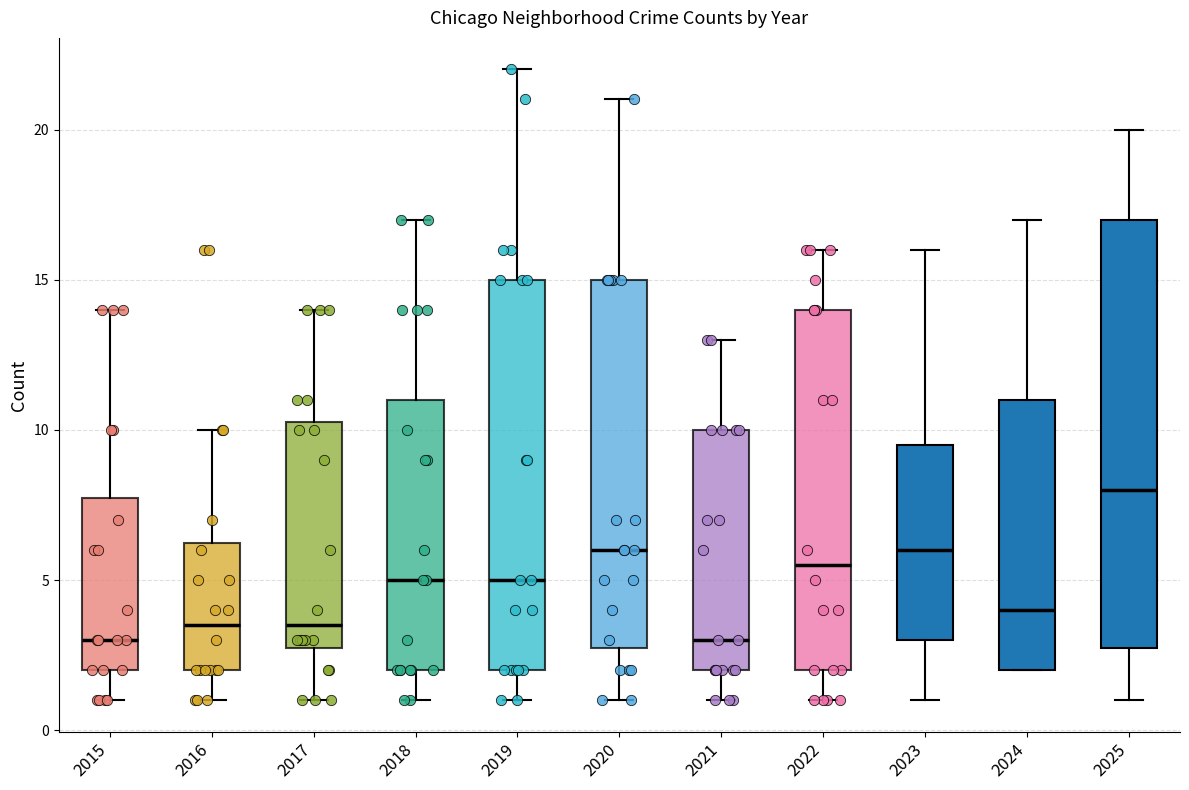

Which box is the tallest, from its lower edge to its upper edge?

2025